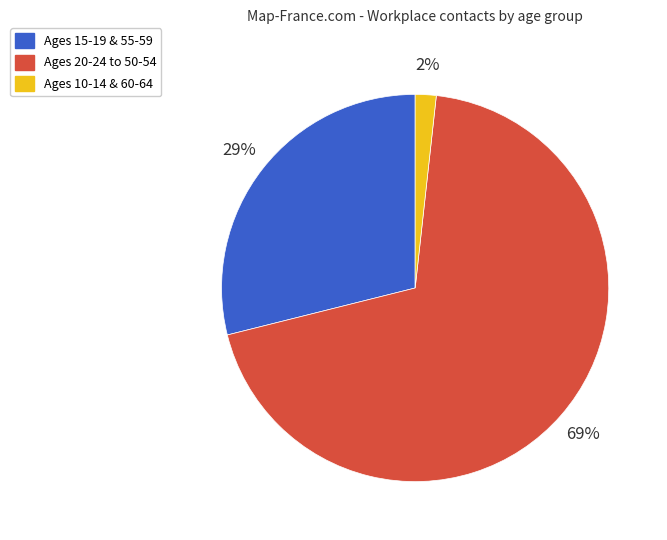

Is it true that Ages 15-19 & 55-59 is 29% of the pie?

True